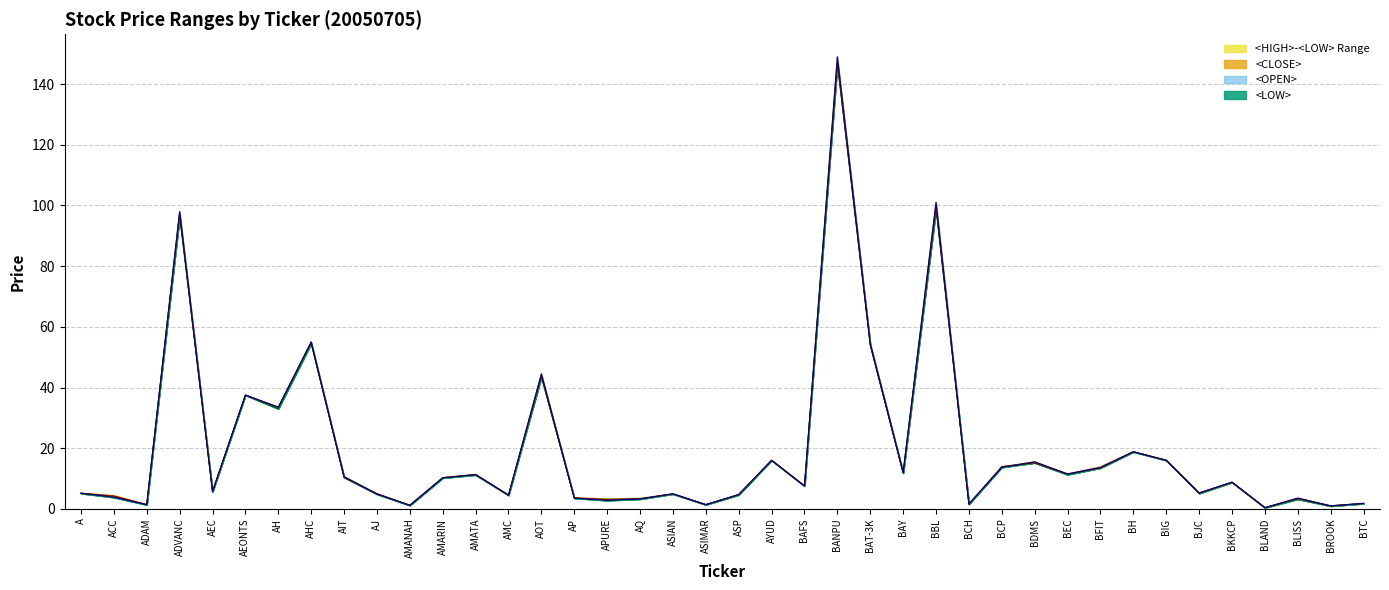

List the labels in order of <HIGH> value, smallest first.

BLAND, BROOK, AMANAH, ASIMAR, ADAM, BCH, BTC, APURE, AQ, BLISS, AP, ACC, AMC, ASP, ASIAN, AJ, A, BJC, AEC, BAFS, BKKCP, AMARIN, AIT, AMATA, BEC, BAY, BFIT, BCP, BDMS, AYUD, BIG, BH, AH, AEONTS, AOT, BAT-3K, AHC, ADVANC, BBL, BANPU